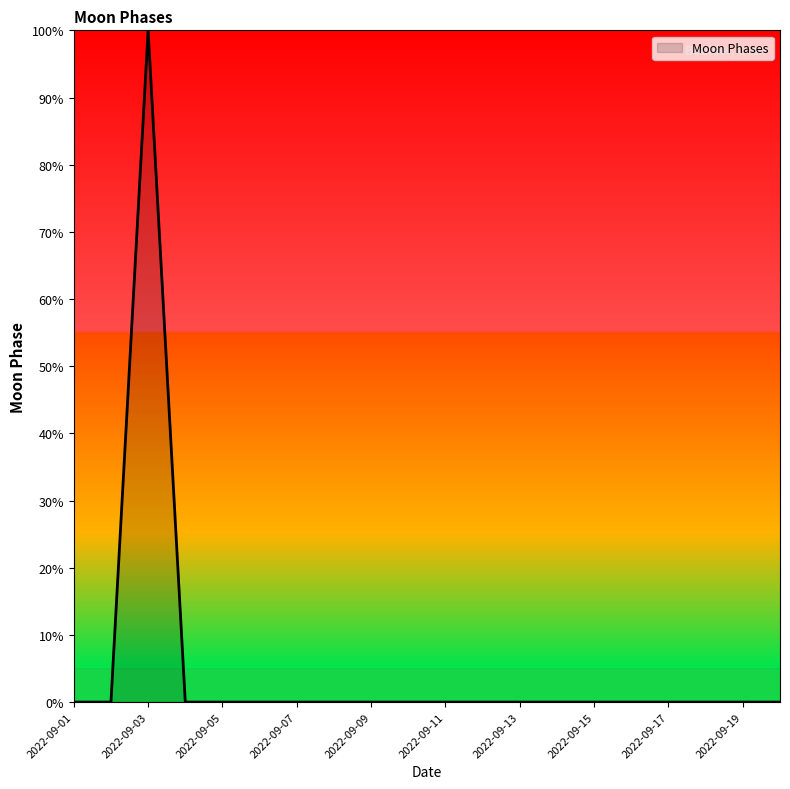

What is the greatest value displayed?

100